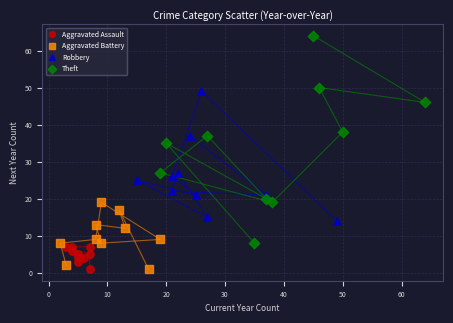

Which series has the widest spread of Y values?

Theft